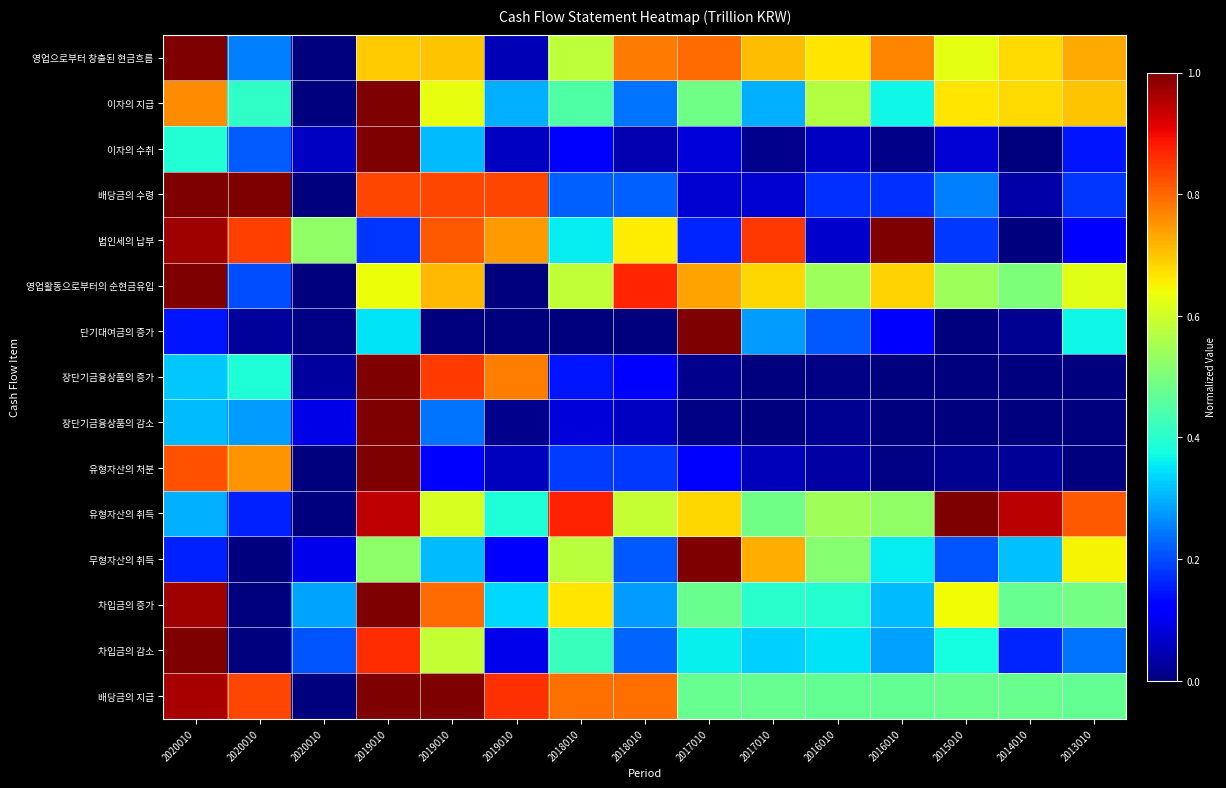

At which category is the sum across all series the highest?

2019010